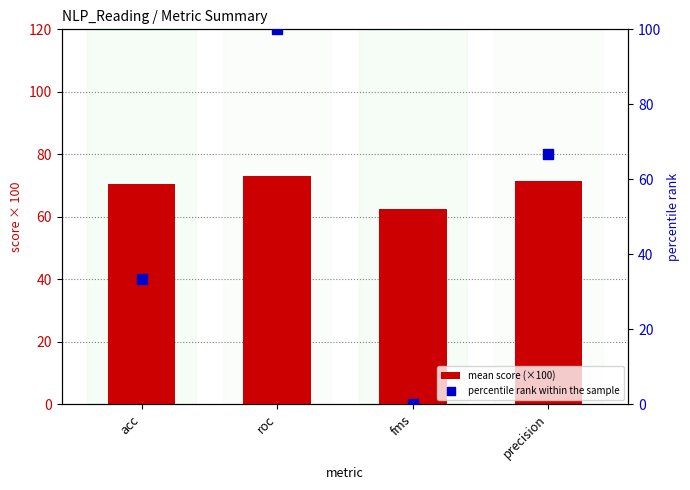

Which series has the largest total across all categories?

mean score (×100)